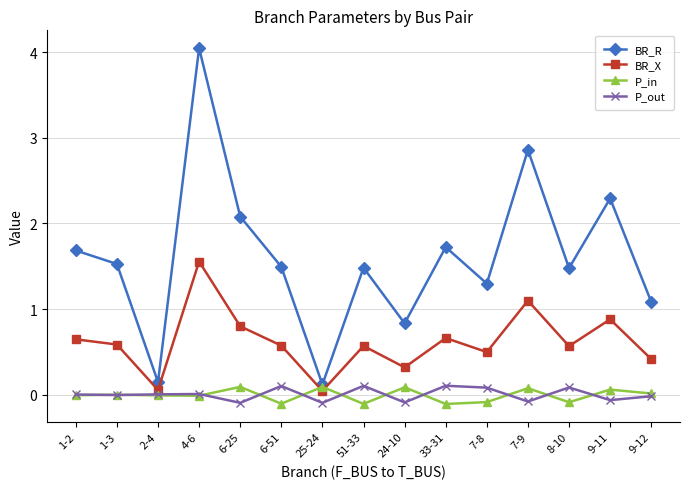

How many values in the BR_R series are below 1?

3